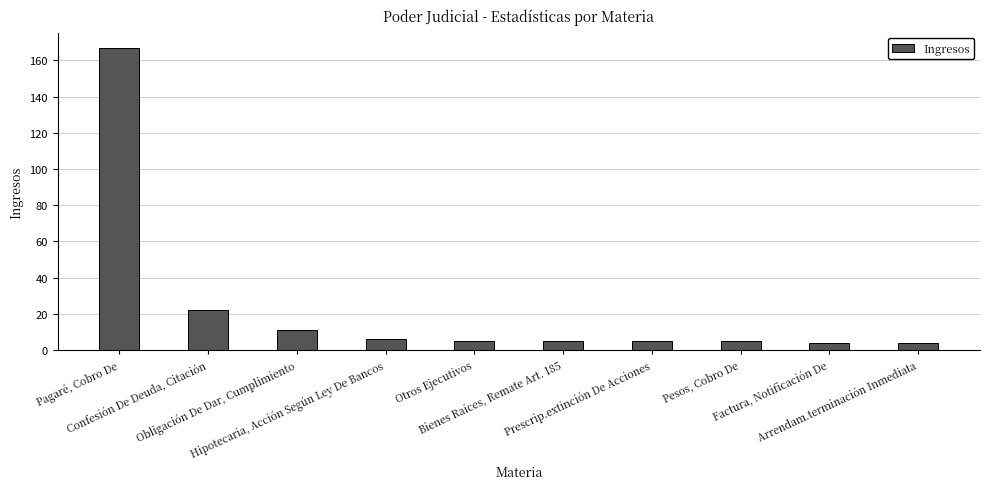

What is the average value?

23